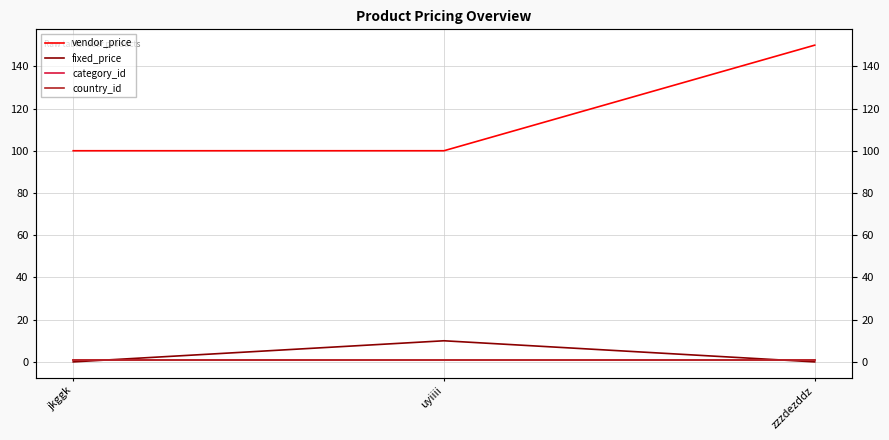

What is the value of the country_id point at the 3rd from the left?

1